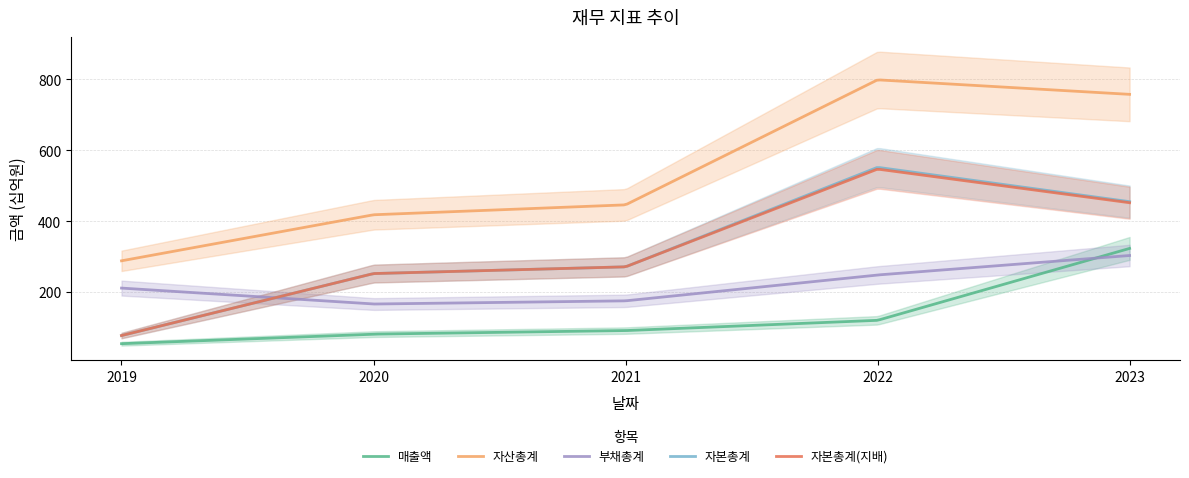

Does the chart display data point markers on the line(s)?

No